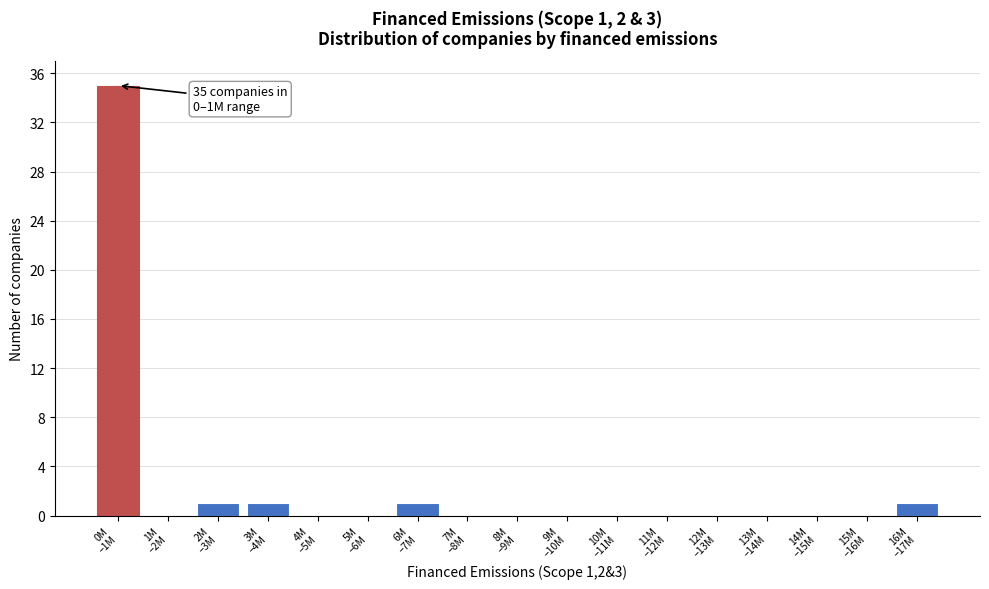

What is the sum of all values?

39